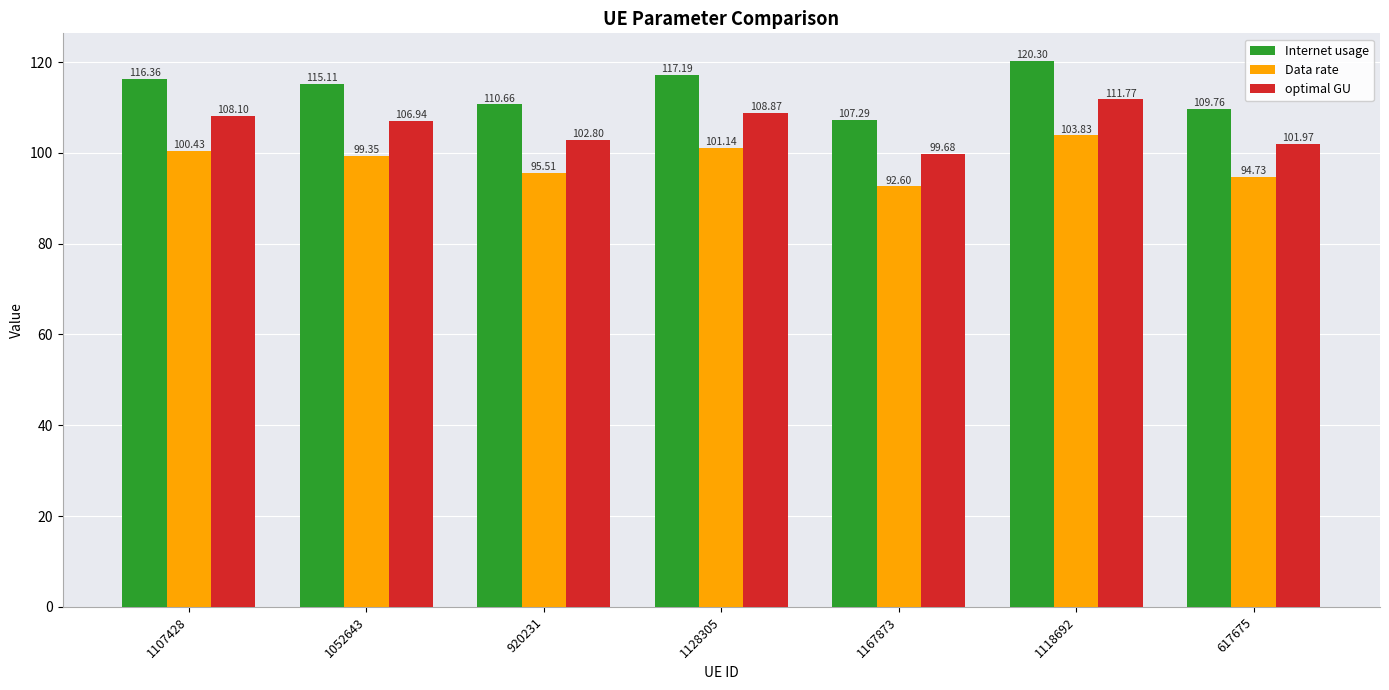

List the labels in order of optimal GU value, smallest first.

1167873, 617675, 920231, 1052643, 1107428, 1128305, 1118692